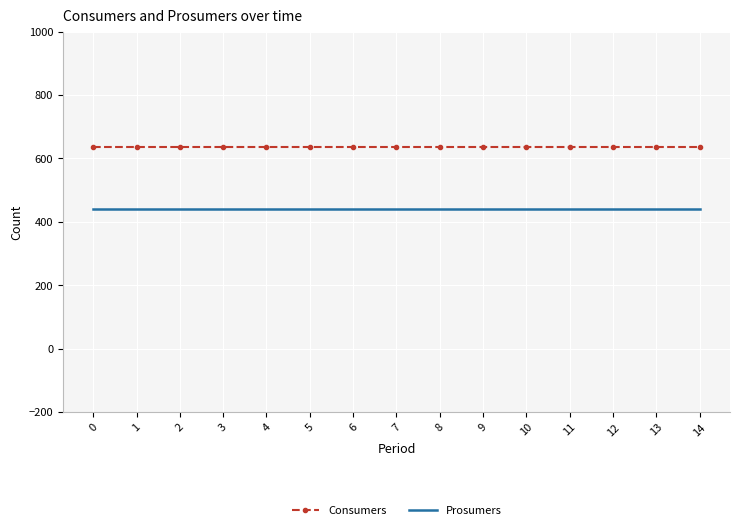

The value of Consumers at 5 is 826. True or false?

False